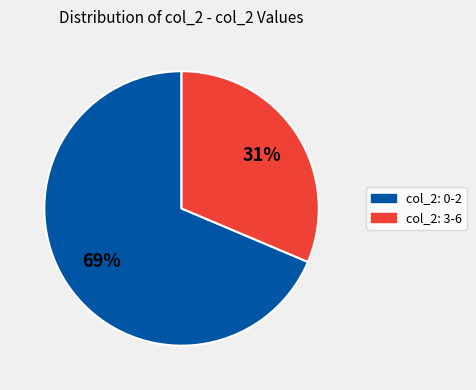

What percentage is the col_2: 3-6 slice, to the nearest percent?

31%